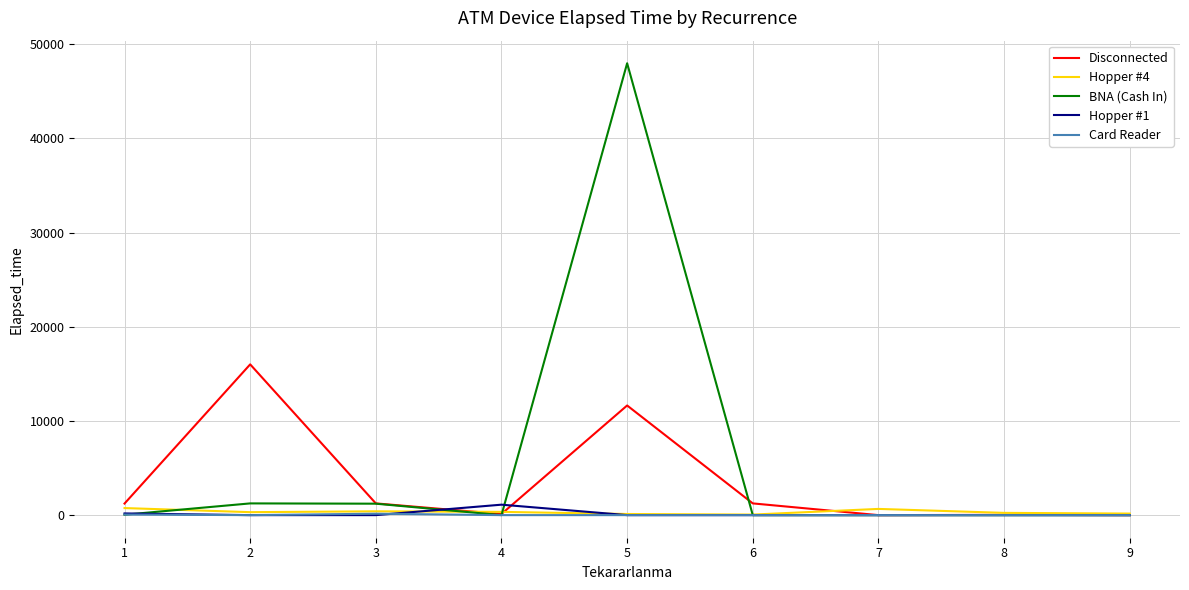

Which series has the largest range (max minus min)?

BNA (Cash In)